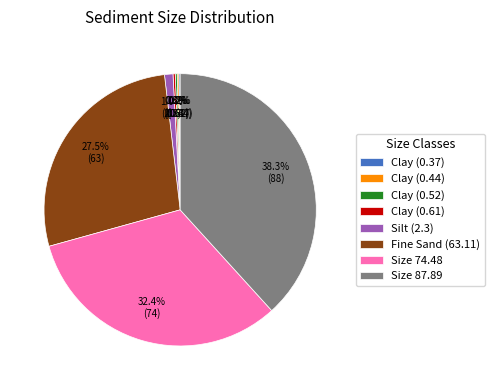

The Size 74.48 slice represents 32% of the pie. True or false?

True